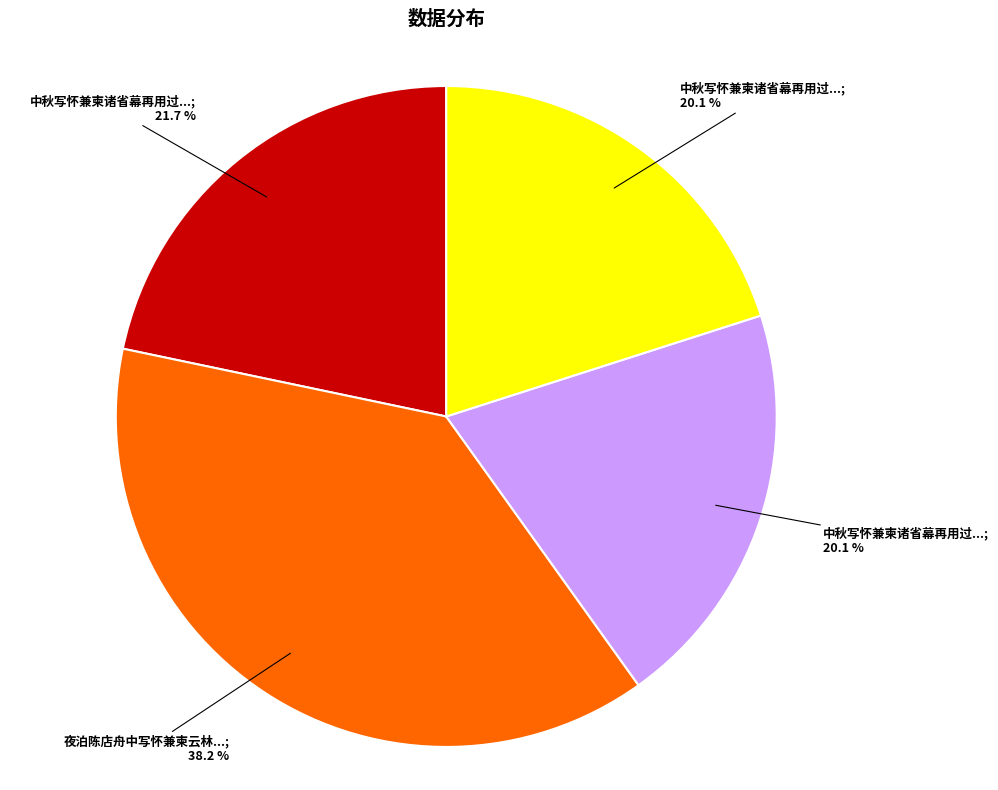

Is there a majority slice in this chart?

No